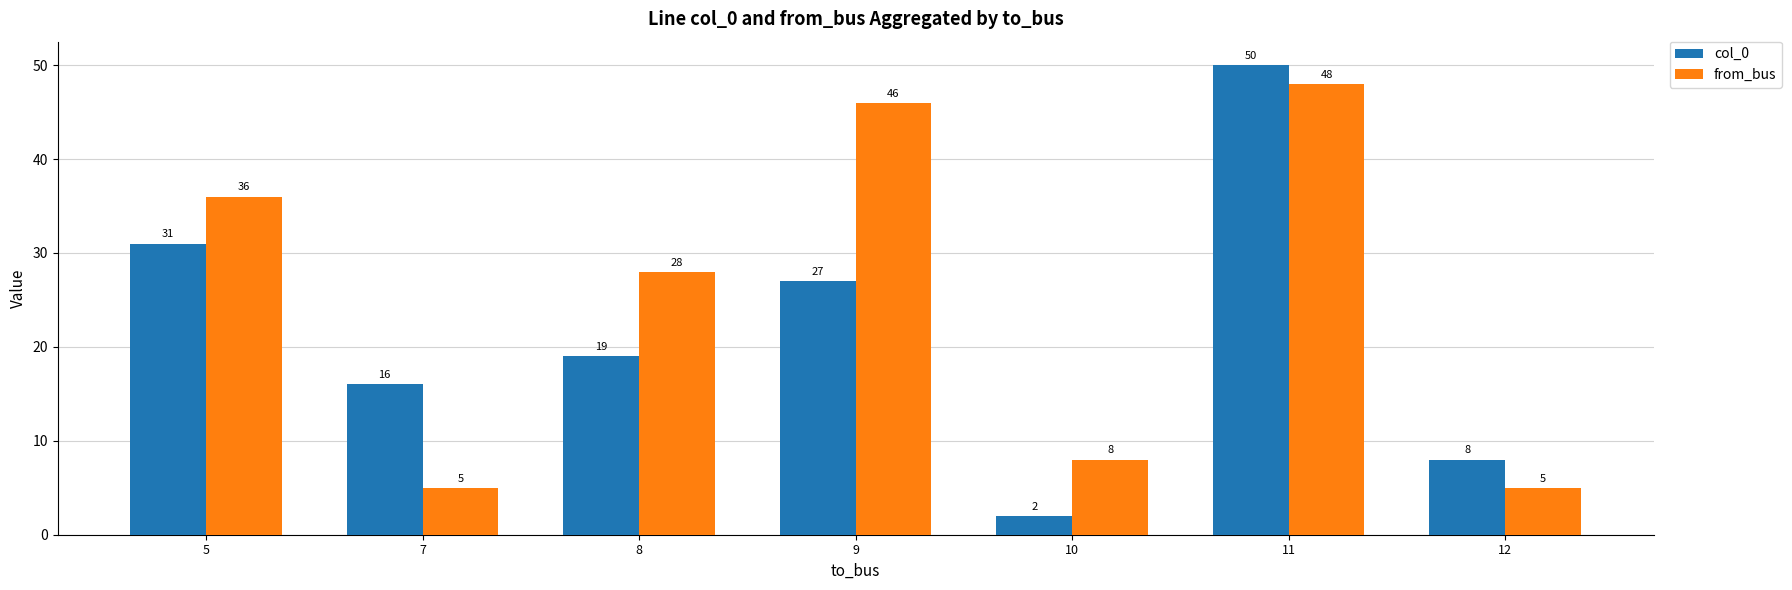

Where does the col_0 series first go above 19?

5